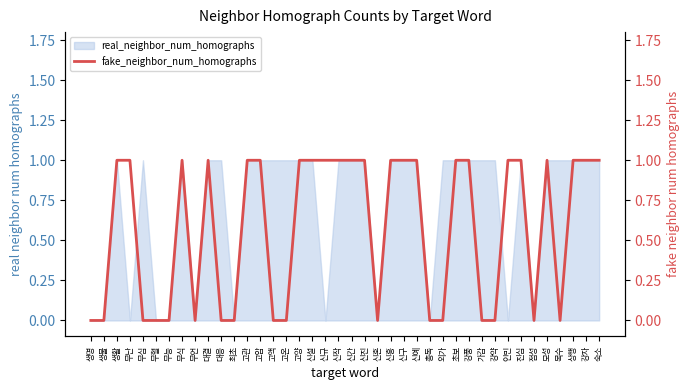

Does the chart display data point markers on the line(s)?

No